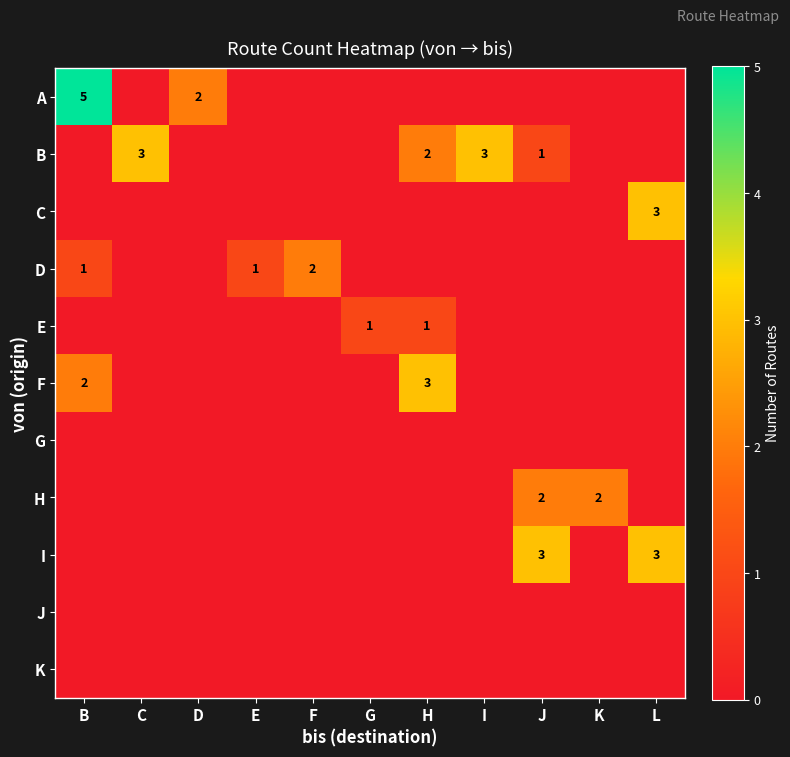

True or false: E has a value of 1 at H.

True